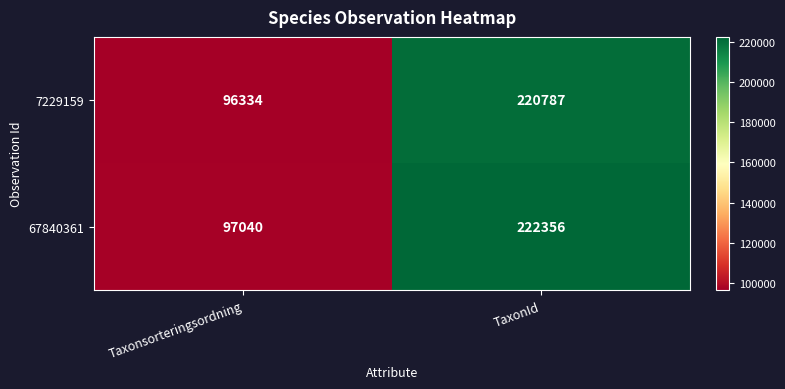

What is the total value across all series at Taxonsorteringsordning?

193374